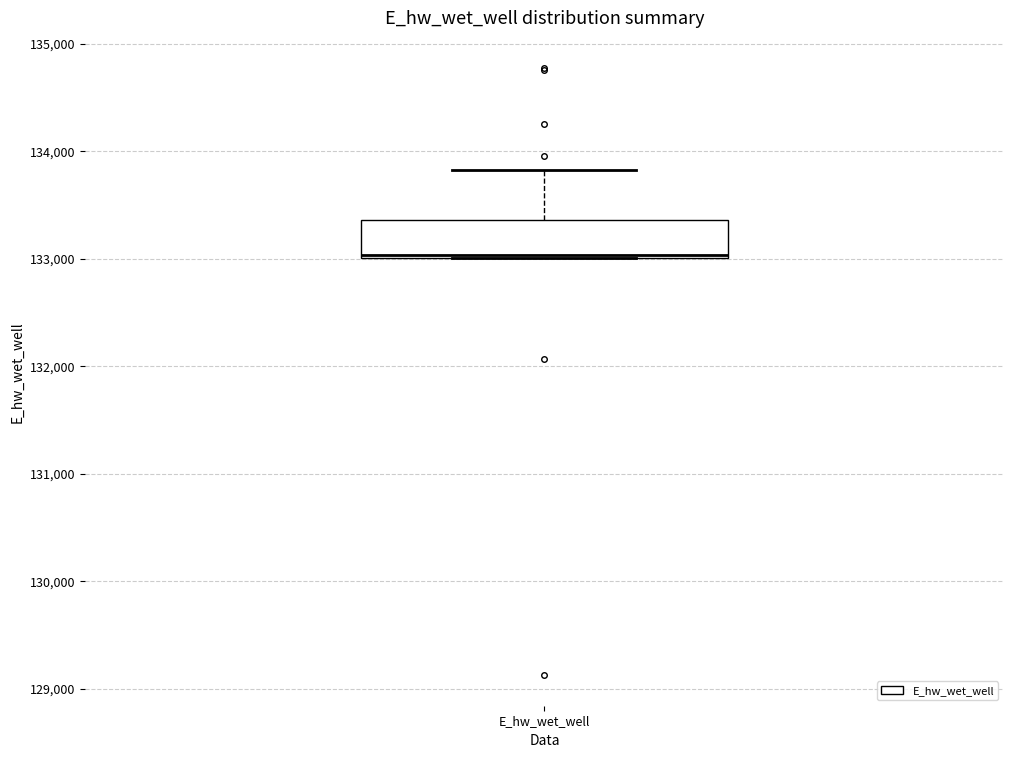

Transcribe this box plot: give where the median line is, the range the box spans, and where the two whiskers end, as read against the y-axis. The values are not printed on the chart, so give them approximately, as read against the axis.

median 133000, box 133000 to 133400, whiskers 133000 to 133800